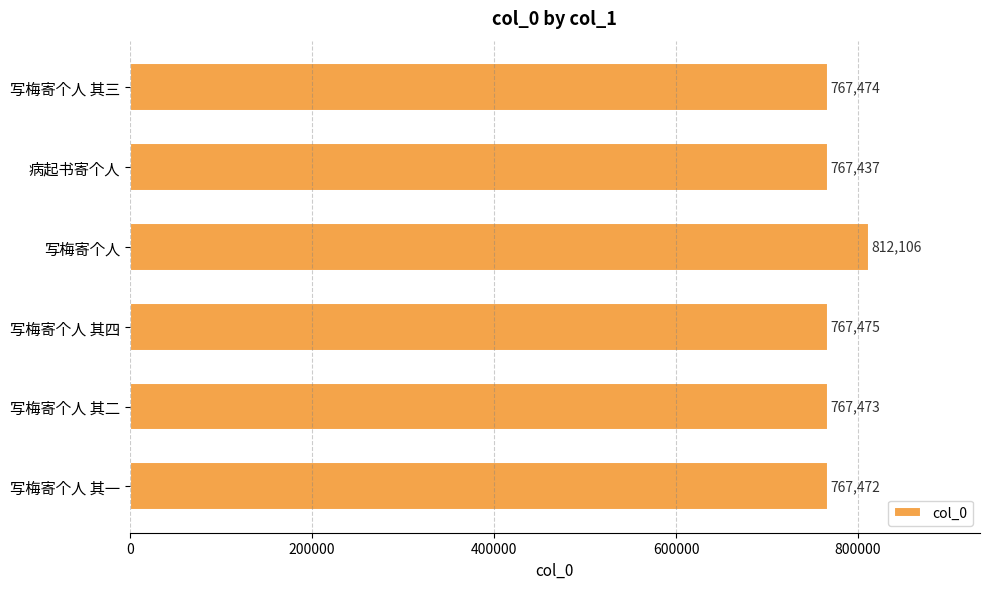

What is the average value?

774906